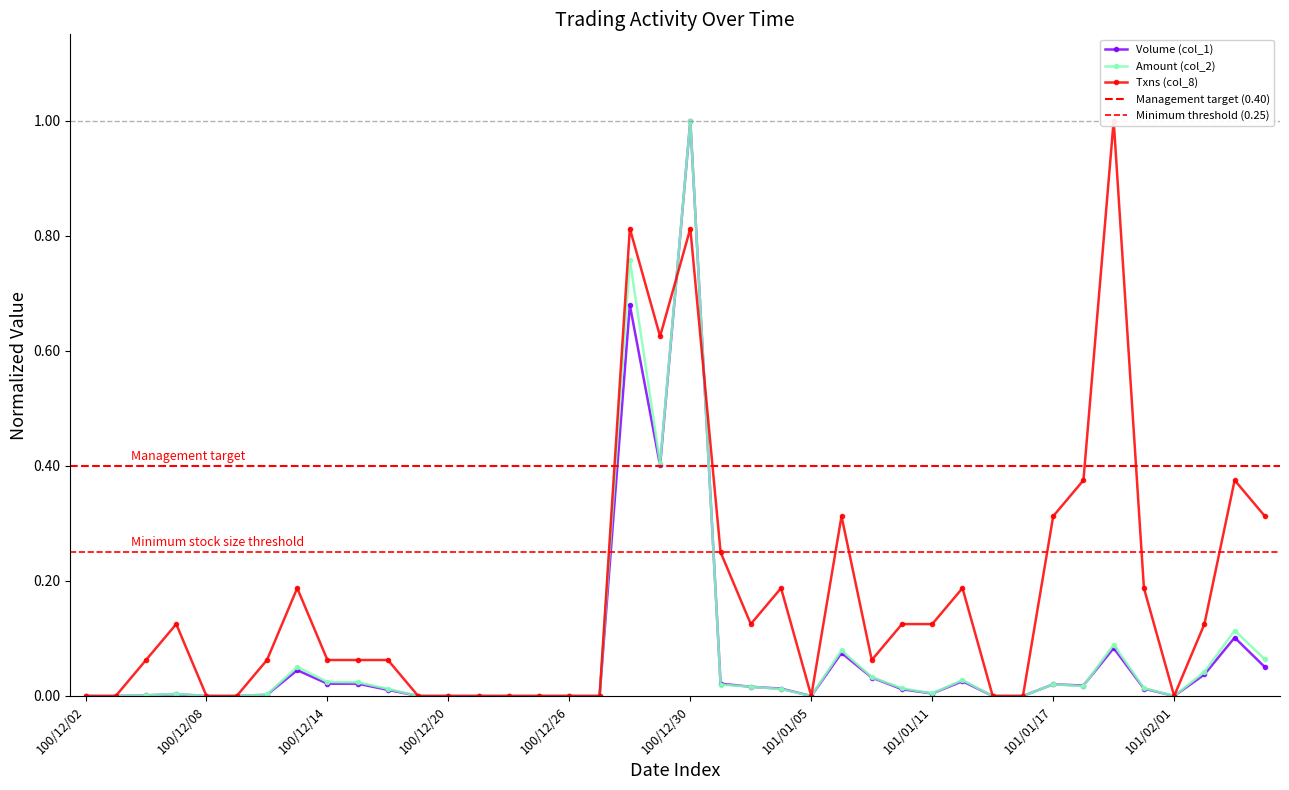

Which category has the lowest value across all series?

100/12/02